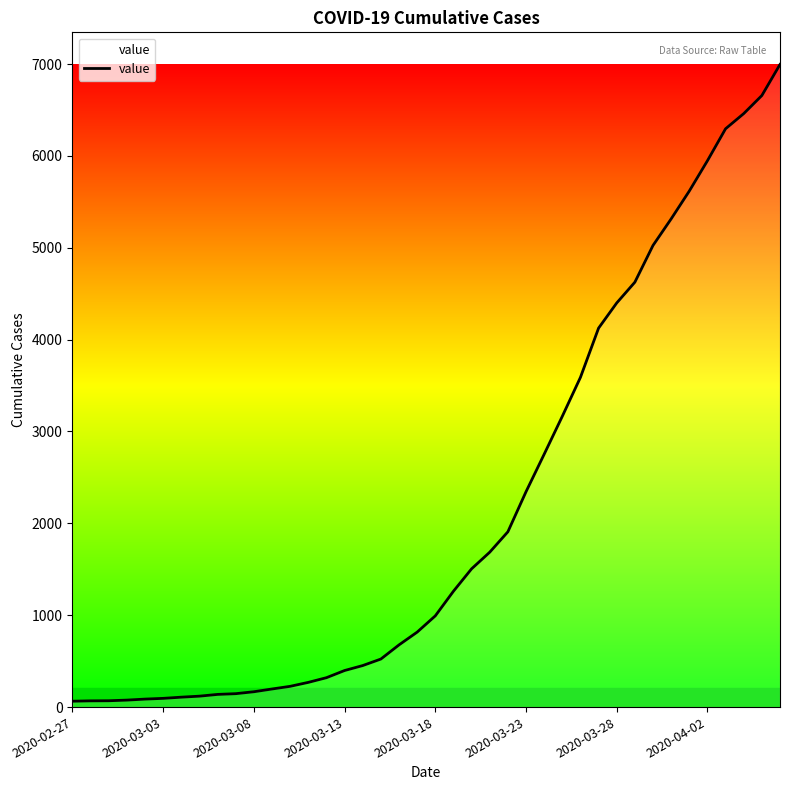

What is the maximum value shown in the chart?

6995